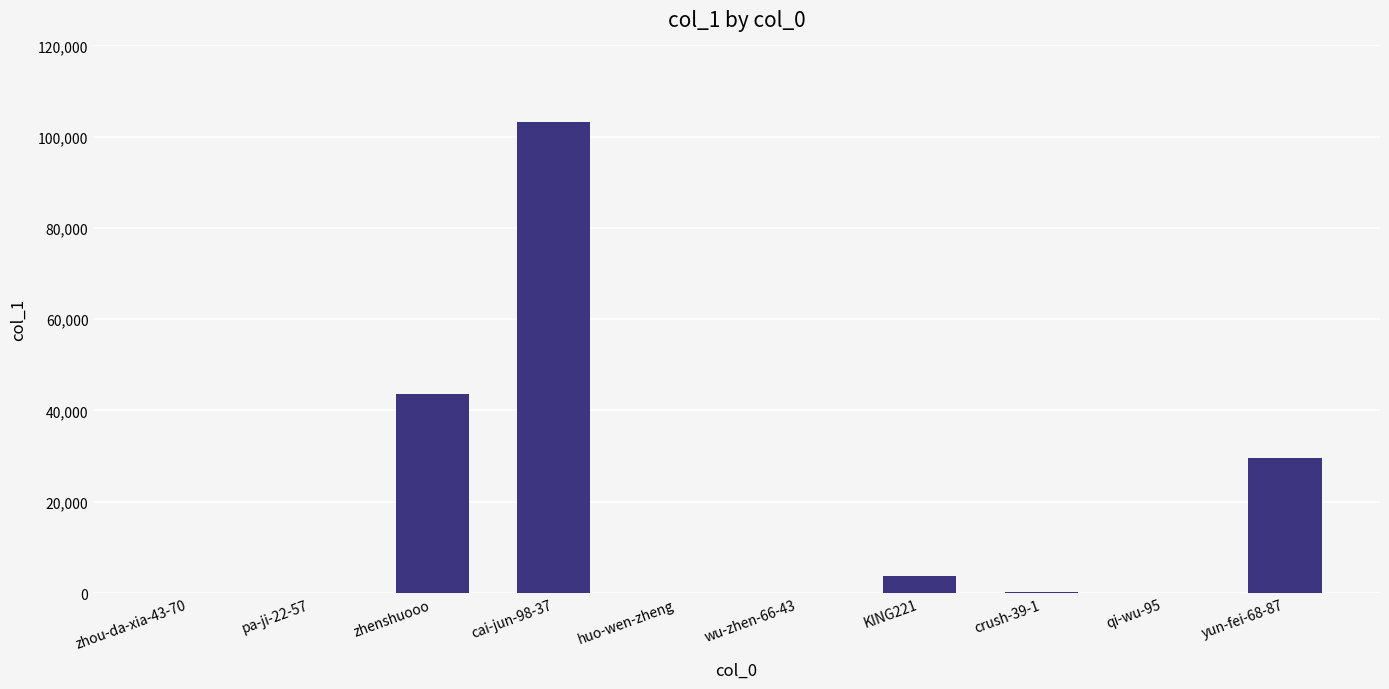

What value does the data have at yun-fei-68-87, to the nearest 10?

29530